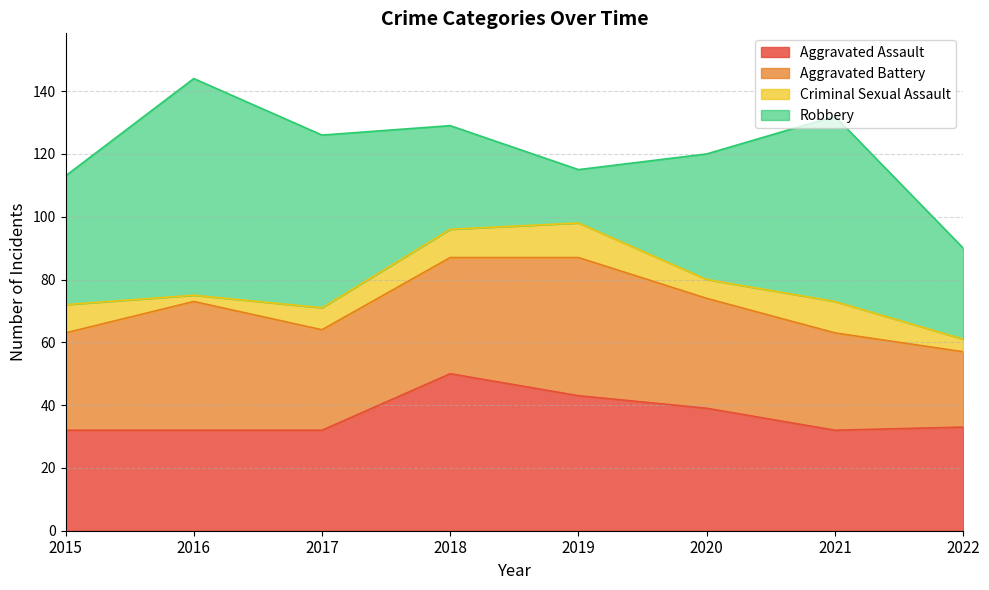

Where is Aggravated Battery nearest to the value 34?

2020